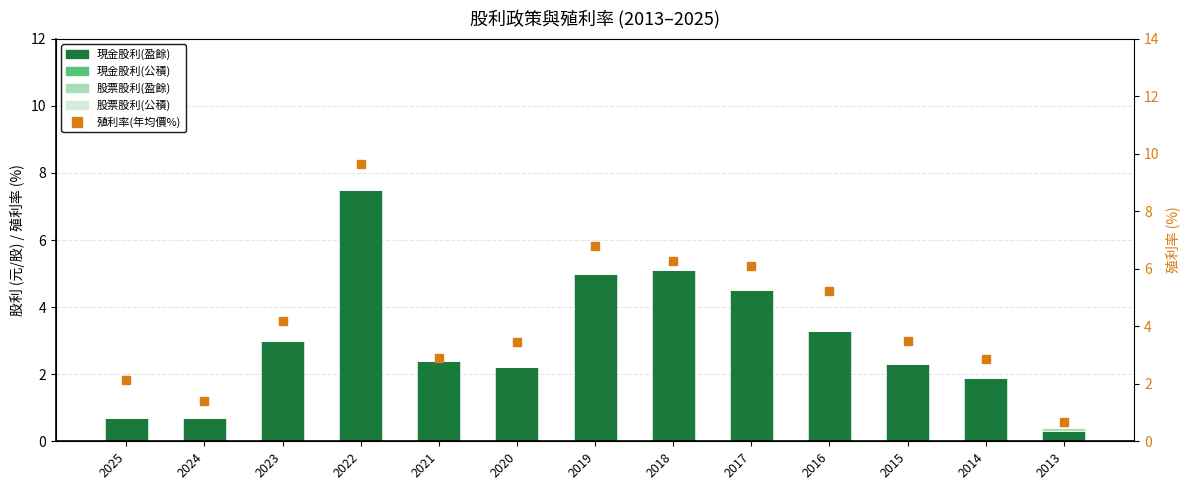

Between 2016 and 2013, which is larger?

2016